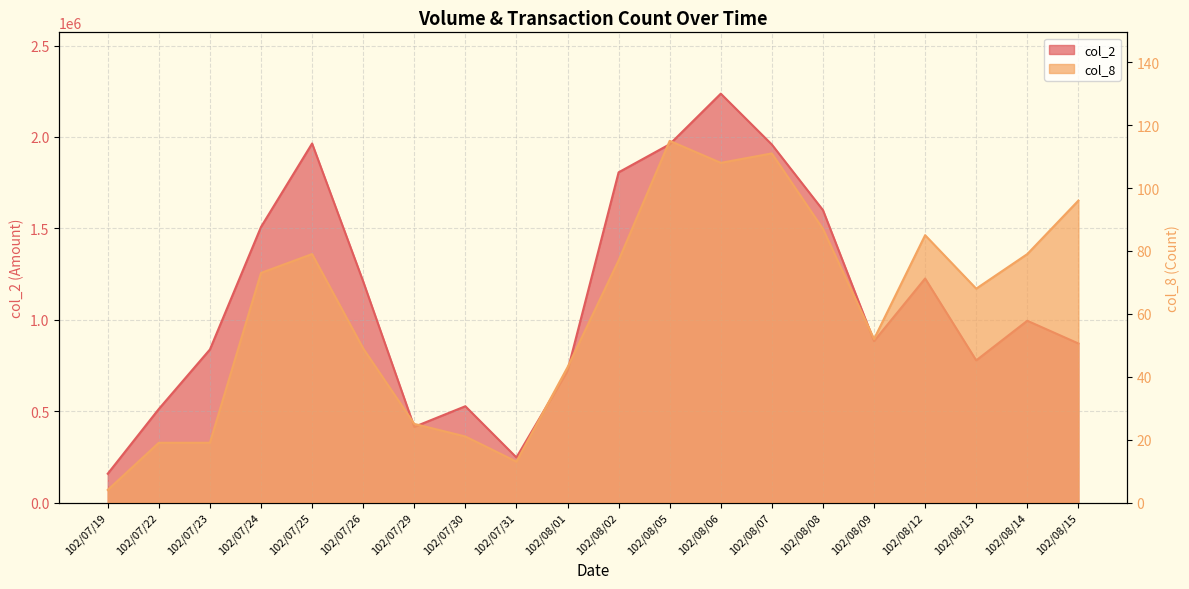

List the labels in order of col_8 value, largest first.

102/08/05, 102/08/07, 102/08/06, 102/08/15, 102/08/08, 102/08/12, 102/07/25, 102/08/14, 102/08/02, 102/07/24, 102/08/13, 102/08/09, 102/07/26, 102/08/01, 102/07/29, 102/07/30, 102/07/22, 102/07/23, 102/07/31, 102/07/19